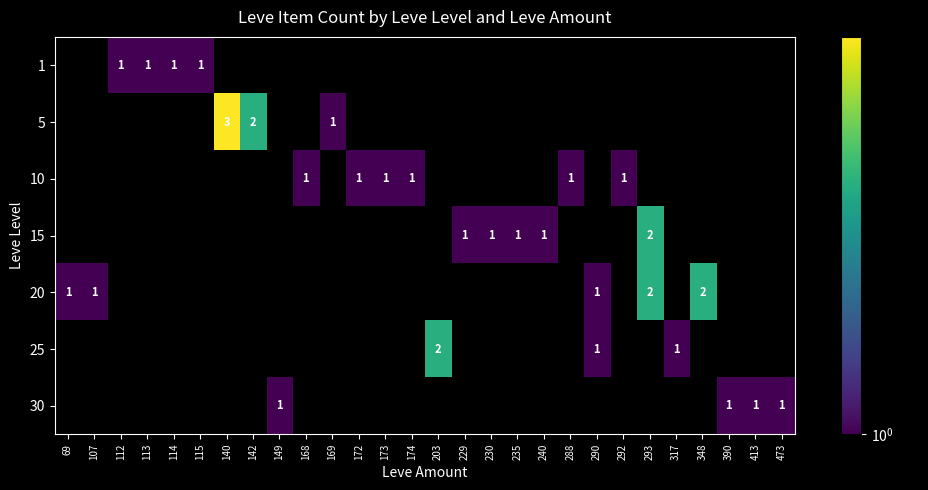

Is it true that 30 equals 0 at 149?

False